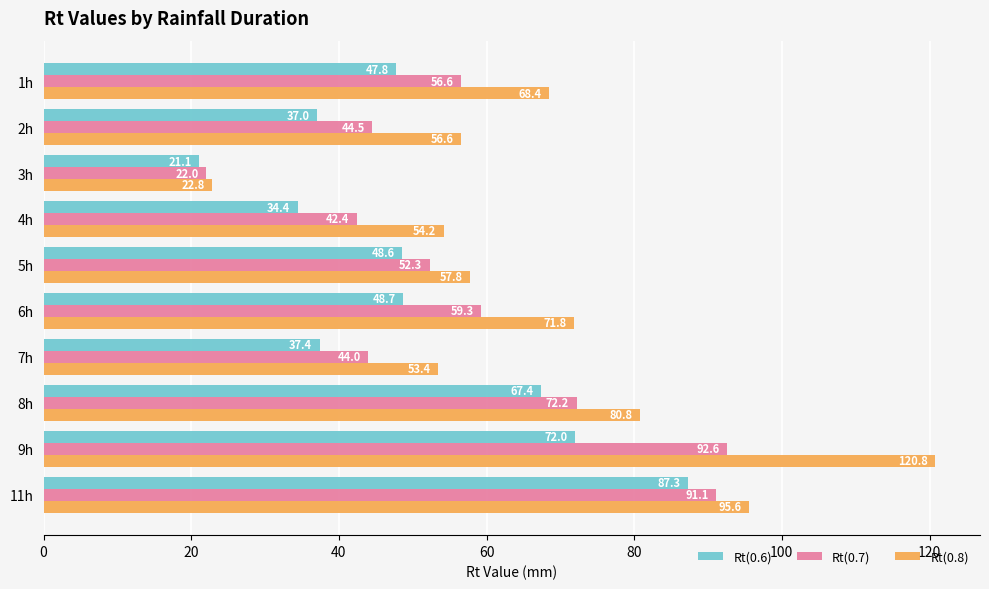

The Rt(0.7) series shows 52.3 at 5h. True or false?

True